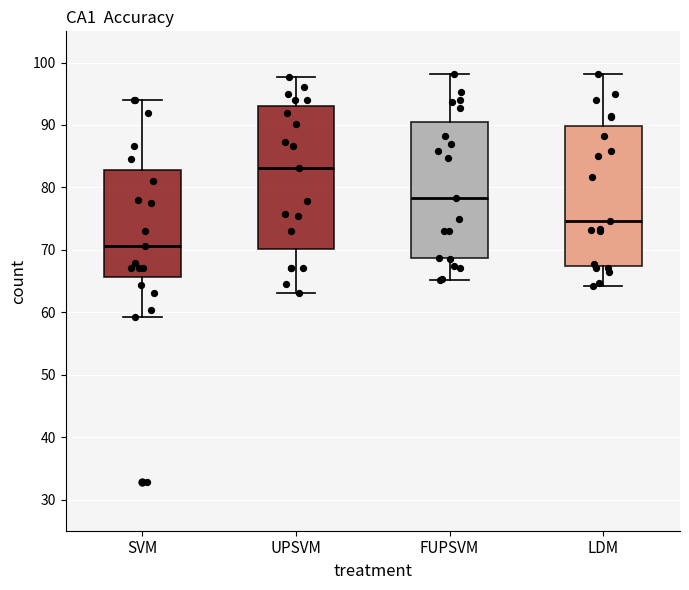

Reading left to right, read every box against the y-axis: the position of its median line, the range the box covers, and the ends of its whiskers. The values are not printed on the chart, so give them approximately, as read against the axis.

SVM: median 71, box 66 to 83, whiskers 59 to 94
UPSVM: median 83, box 70 to 93, whiskers 63 to 98
FUPSVM: median 78, box 69 to 90, whiskers 65 to 98
LDM: median 75, box 67 to 90, whiskers 64 to 98